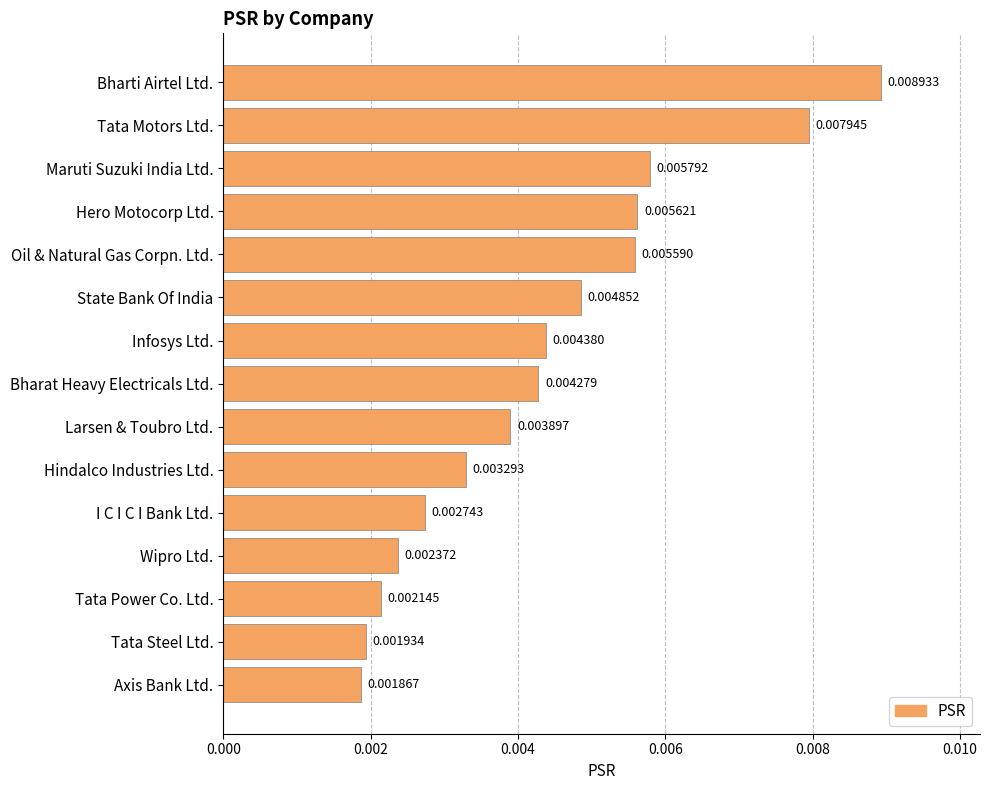

What is the label of the 5th bar from the bottom?

I C I C I Bank Ltd.